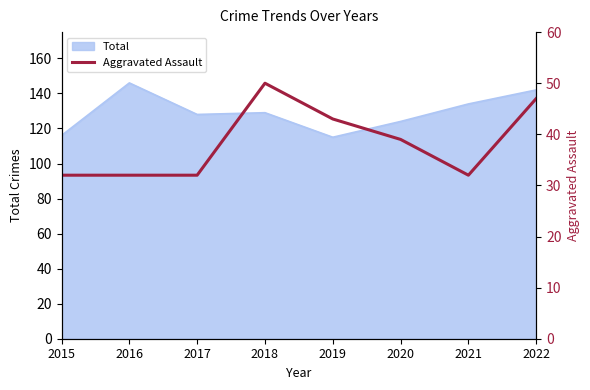

Reading right to left, extract all data points from this chart.

47	32	39	43	50	32	32	32